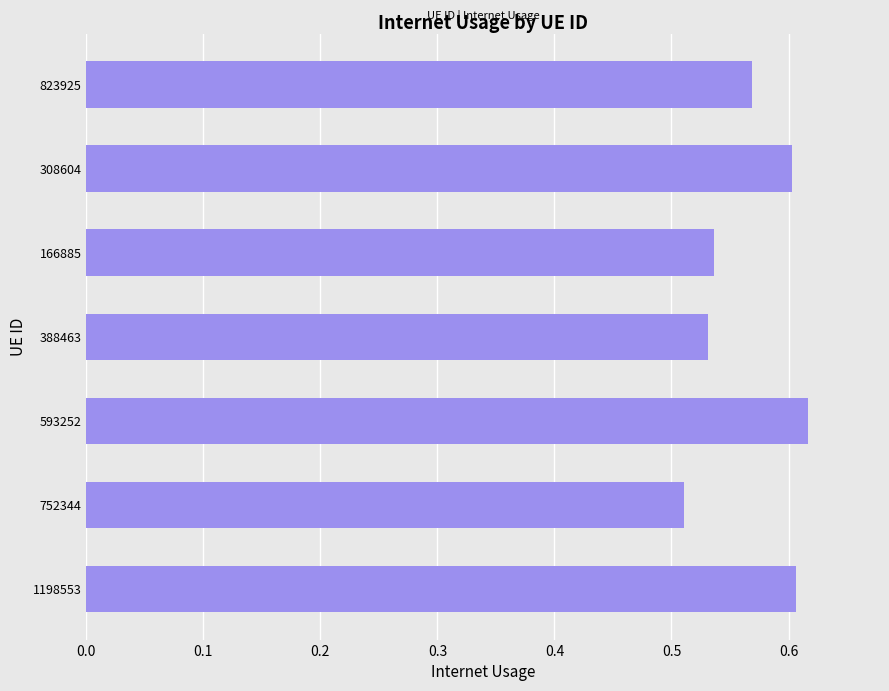

What is the sum of the values at 308604 and 593252?

1.2